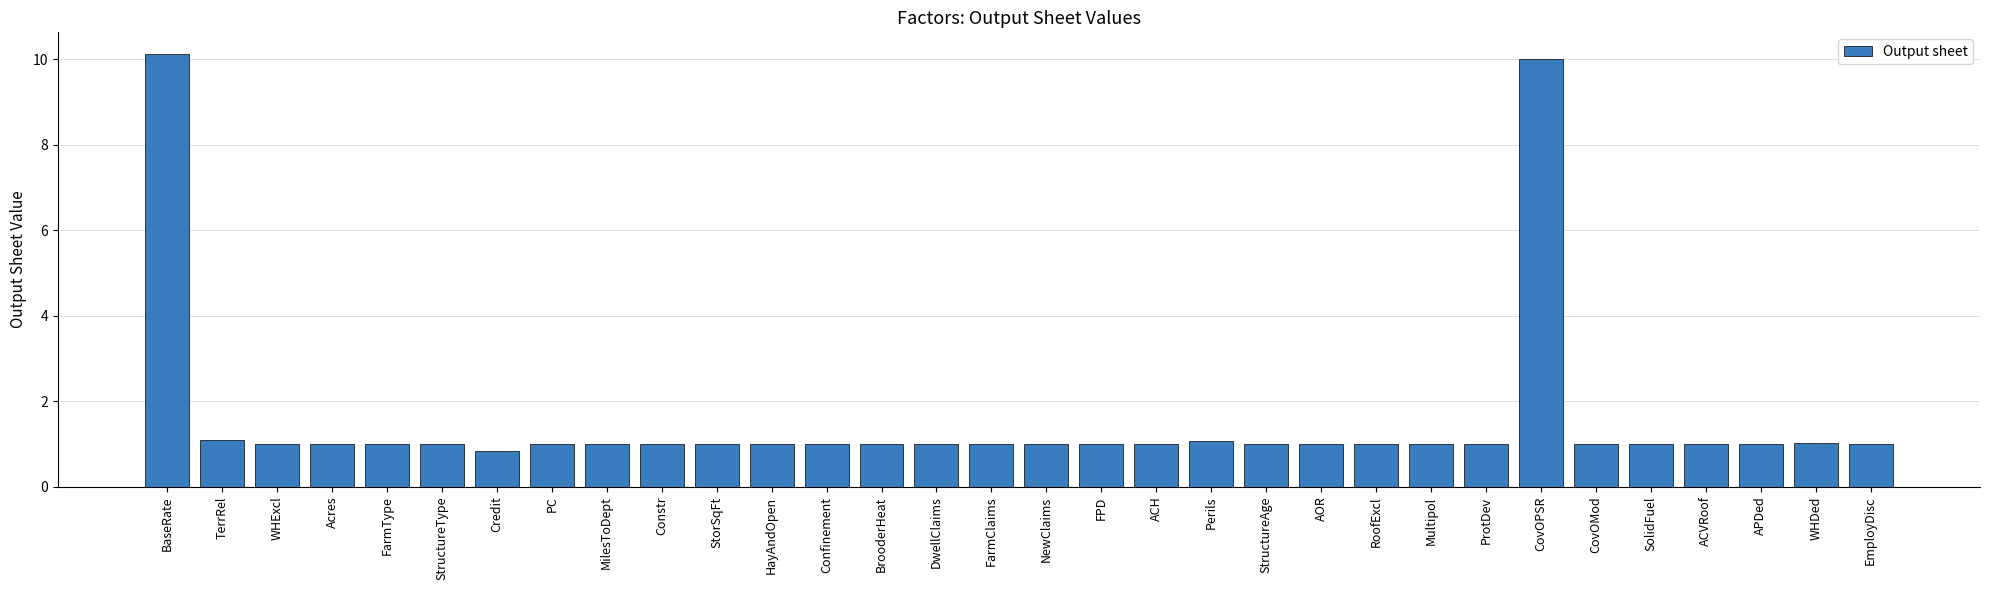

What value does the data have at Acres?

1.0